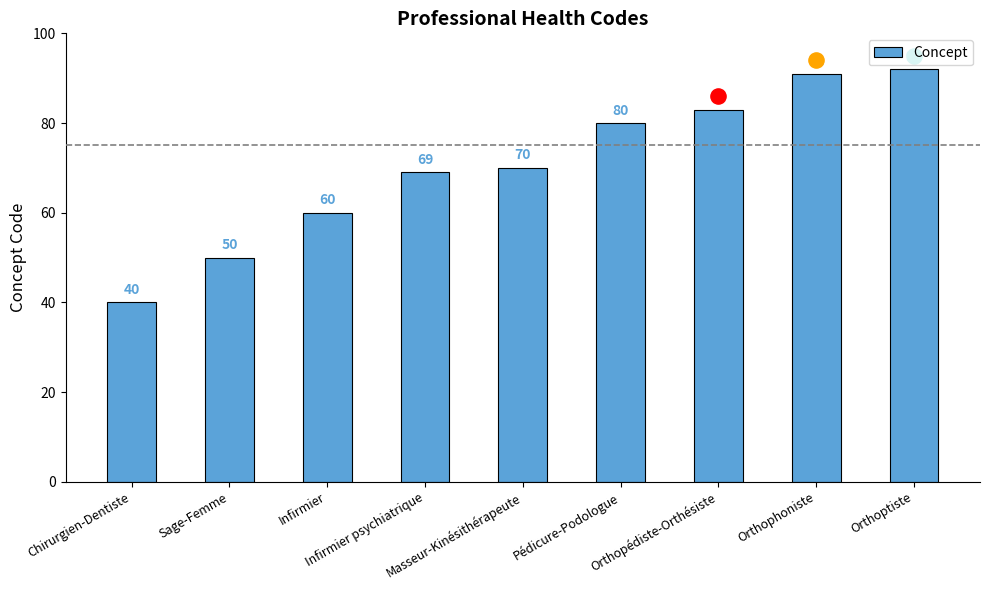

Approximately how many times larger is the value at Infirmier compared to Orthoptiste?

0.7